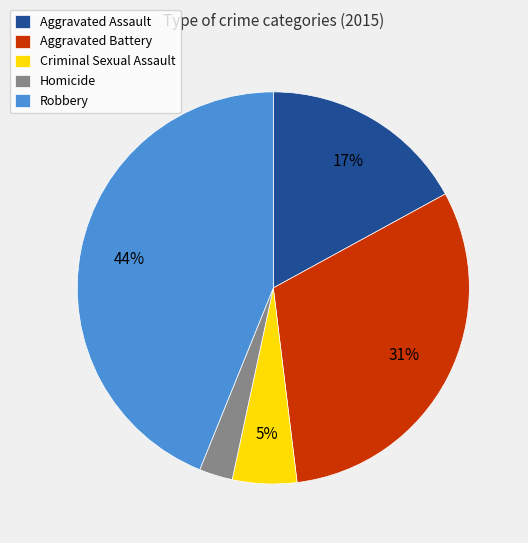

Between Aggravated Assault and Robbery, which is larger?

Robbery